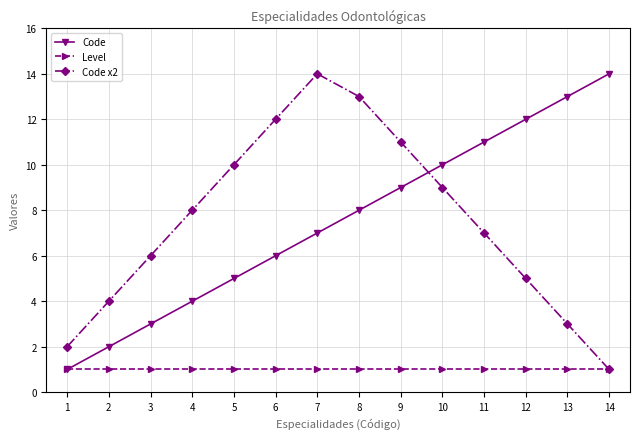

At which label does Code x2 reach its minimum?

14